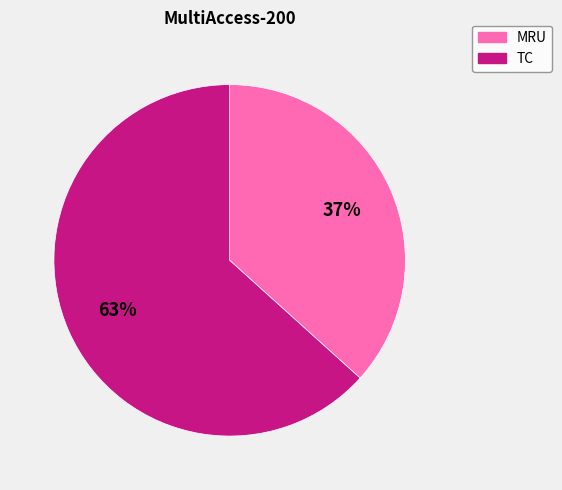

What is the smallest slice in the pie chart?

MRU